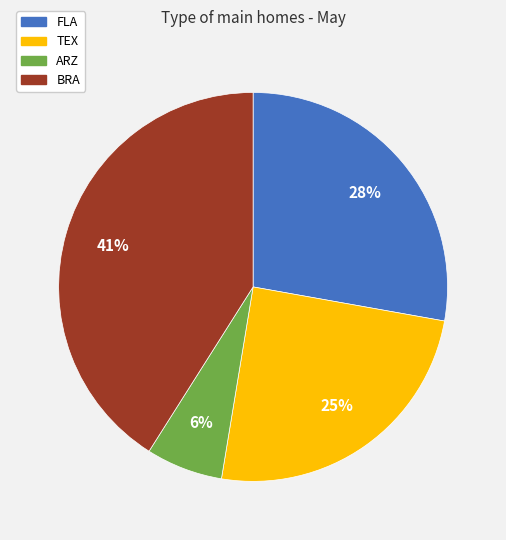

Count the number of slices in the pie.

4